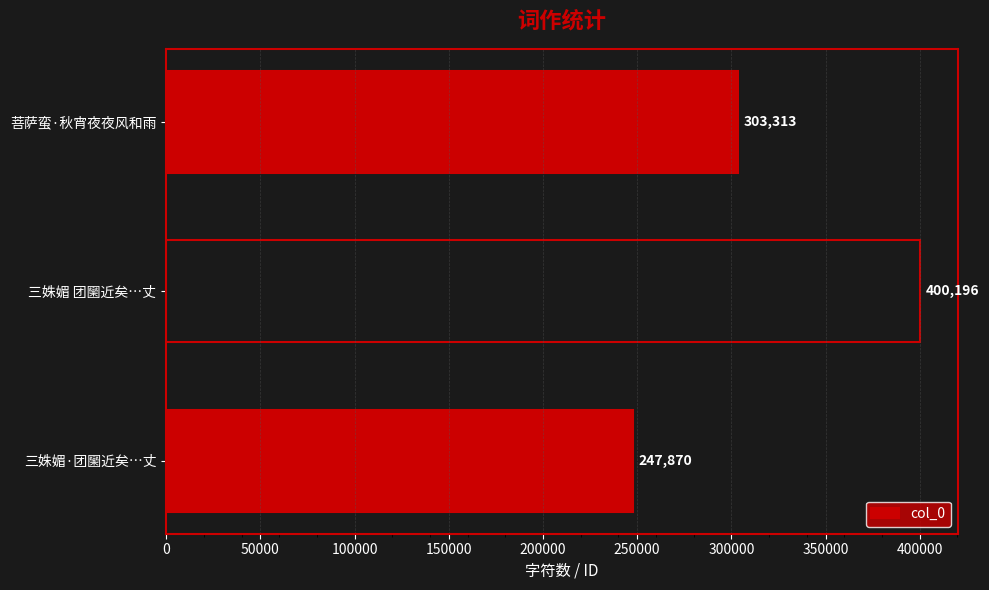

True or false: the data shows 630223 at 三姝媚 团圞近矣…丈.

False